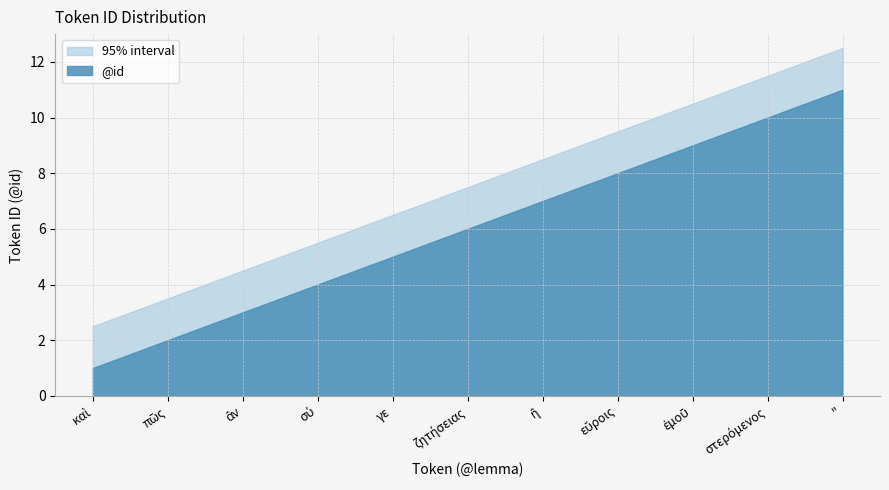

True or false: the data shows 1 at καὶ.

True